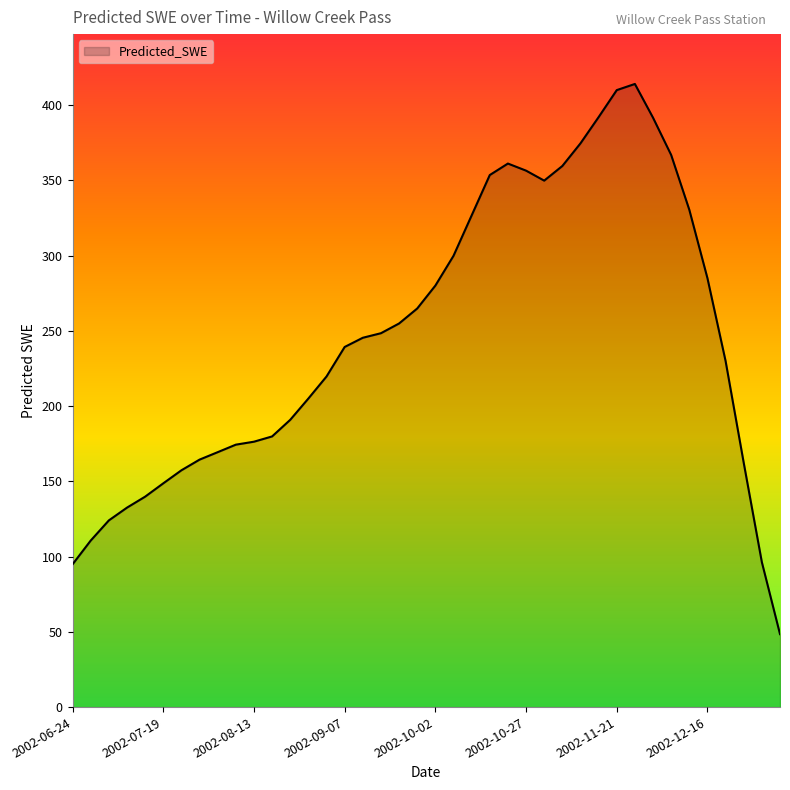

What is the greatest value displayed?

414.0